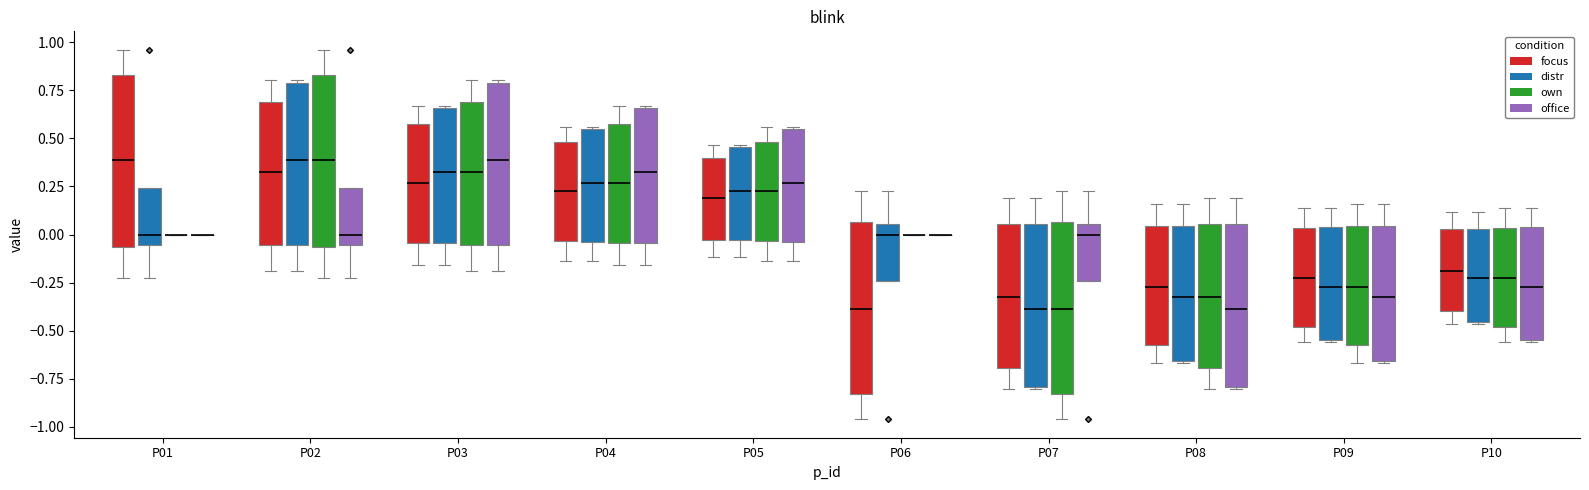

Reading left to right, transcribe this box plot: for each box, give where its median line is, the range the box spans, and where its two whiskers end, as read against the y-axis. The values are not printed on the chart, so give them approximately, as read against the axis.

P01 (focus): median 0.40, box -0.05 to 0.85, whiskers -0.20 to 0.95
P01 (distr): median 0.00, box -0.05 to 0.25, whiskers -0.20 to 0.25
P01 (own): box collapsed to a line at 0.00, whiskers 0.00 to 0.00
P01 (office): box collapsed to a line at 0.00, whiskers 0.00 to 0.00
P02 (focus): median 0.30, box -0.05 to 0.70, whiskers -0.20 to 0.80
P02 (distr): median 0.40, box -0.05 to 0.80, whiskers -0.20 to 0.80
P02 (own): median 0.40, box -0.05 to 0.85, whiskers -0.20 to 0.95
P02 (office): median 0.00, box -0.05 to 0.25, whiskers -0.20 to 0.25
P03 (focus): median 0.25, box -0.05 to 0.60, whiskers -0.15 to 0.65
P03 (distr): median 0.30, box -0.05 to 0.65, whiskers -0.15 to 0.65
P03 (own): median 0.30, box -0.05 to 0.70, whiskers -0.20 to 0.80
P03 (office): median 0.40, box -0.05 to 0.80, whiskers -0.20 to 0.80
P04 (focus): median 0.25, box -0.05 to 0.50, whiskers -0.15 to 0.55
P04 (distr): median 0.25, box -0.05 to 0.55, whiskers -0.15 to 0.55
P04 (own): median 0.25, box -0.05 to 0.60, whiskers -0.15 to 0.65
P04 (office): median 0.30, box -0.05 to 0.65, whiskers -0.15 to 0.65
P05 (focus): median 0.20, box -0.05 to 0.40, whiskers -0.10 to 0.45
P05 (distr): median 0.25, box -0.05 to 0.45, whiskers -0.10 to 0.45
P05 (own): median 0.25, box -0.05 to 0.50, whiskers -0.15 to 0.55
P05 (office): median 0.25, box -0.05 to 0.55, whiskers -0.15 to 0.55
P06 (focus): median -0.40, box -0.85 to 0.05, whiskers -0.95 to 0.20
P06 (distr): median 0.00, box -0.25 to 0.05, whiskers -0.25 to 0.20
P06 (own): box collapsed to a line at 0.00, whiskers 0.00 to 0.00
P06 (office): box collapsed to a line at 0.00, whiskers 0.00 to 0.00
P07 (focus): median -0.30, box -0.70 to 0.05, whiskers -0.80 to 0.20
P07 (distr): median -0.40, box -0.80 to 0.05, whiskers -0.80 to 0.20
P07 (own): median -0.40, box -0.85 to 0.05, whiskers -0.95 to 0.20
P07 (office): median 0.00, box -0.25 to 0.05, whiskers -0.25 to 0.20
P08 (focus): median -0.25, box -0.60 to 0.05, whiskers -0.65 to 0.15
P08 (distr): median -0.30, box -0.65 to 0.05, whiskers -0.65 to 0.15
P08 (own): median -0.30, box -0.70 to 0.05, whiskers -0.80 to 0.20
P08 (office): median -0.40, box -0.80 to 0.05, whiskers -0.80 to 0.20
P09 (focus): median -0.25, box -0.50 to 0.05, whiskers -0.55 to 0.15
P09 (distr): median -0.25, box -0.55 to 0.05, whiskers -0.55 to 0.15
P09 (own): median -0.25, box -0.60 to 0.05, whiskers -0.65 to 0.15
P09 (office): median -0.30, box -0.65 to 0.05, whiskers -0.65 to 0.15
P10 (focus): median -0.20, box -0.40 to 0.05, whiskers -0.45 to 0.10
P10 (distr): median -0.25, box -0.45 to 0.05, whiskers -0.45 to 0.10
P10 (own): median -0.25, box -0.50 to 0.05, whiskers -0.55 to 0.15
P10 (office): median -0.25, box -0.55 to 0.05, whiskers -0.55 to 0.15